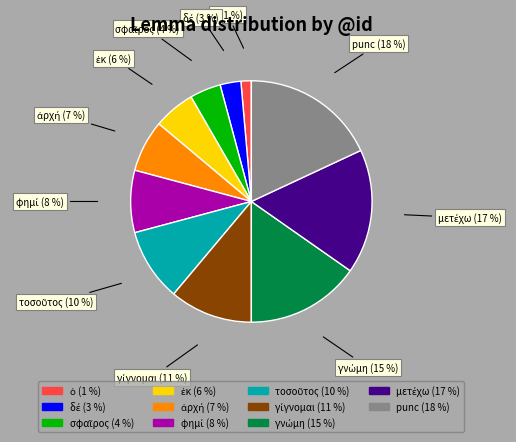

To the nearest percent, what portion does punc represent?

18%